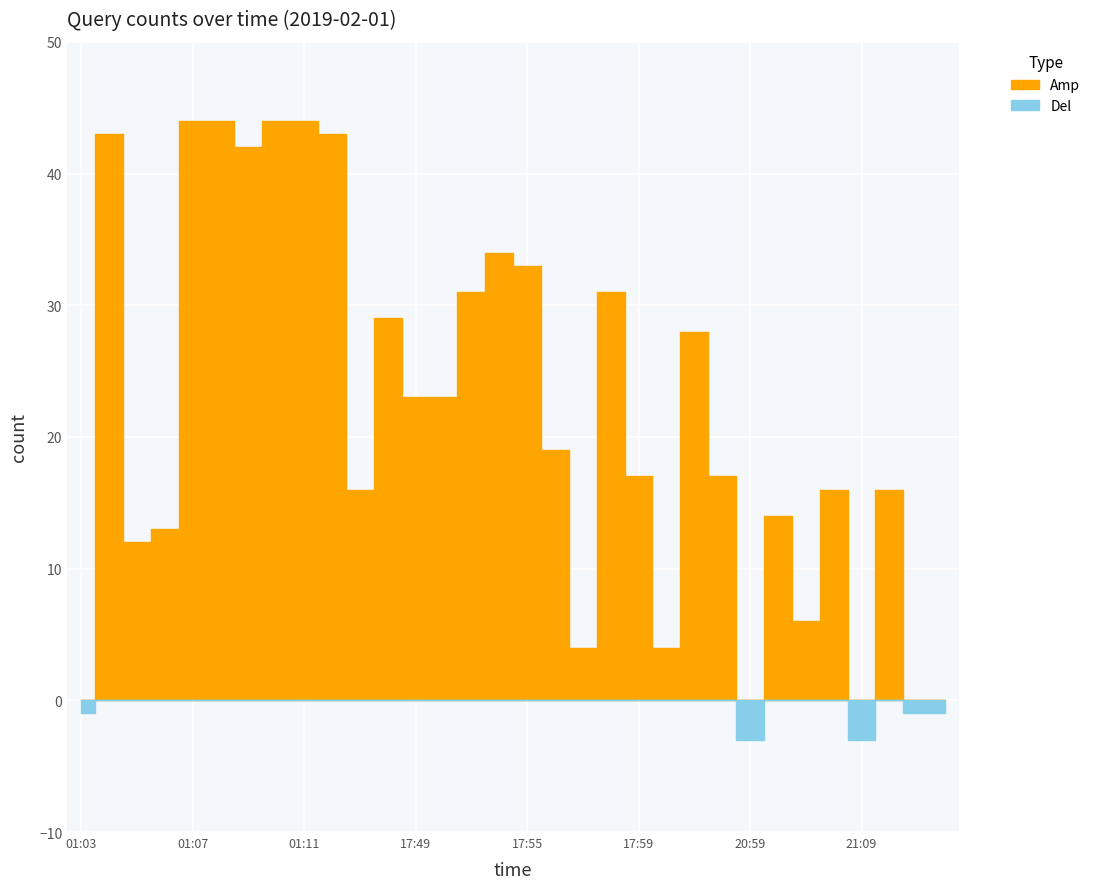

At which label is the value closest to 22?

17:49